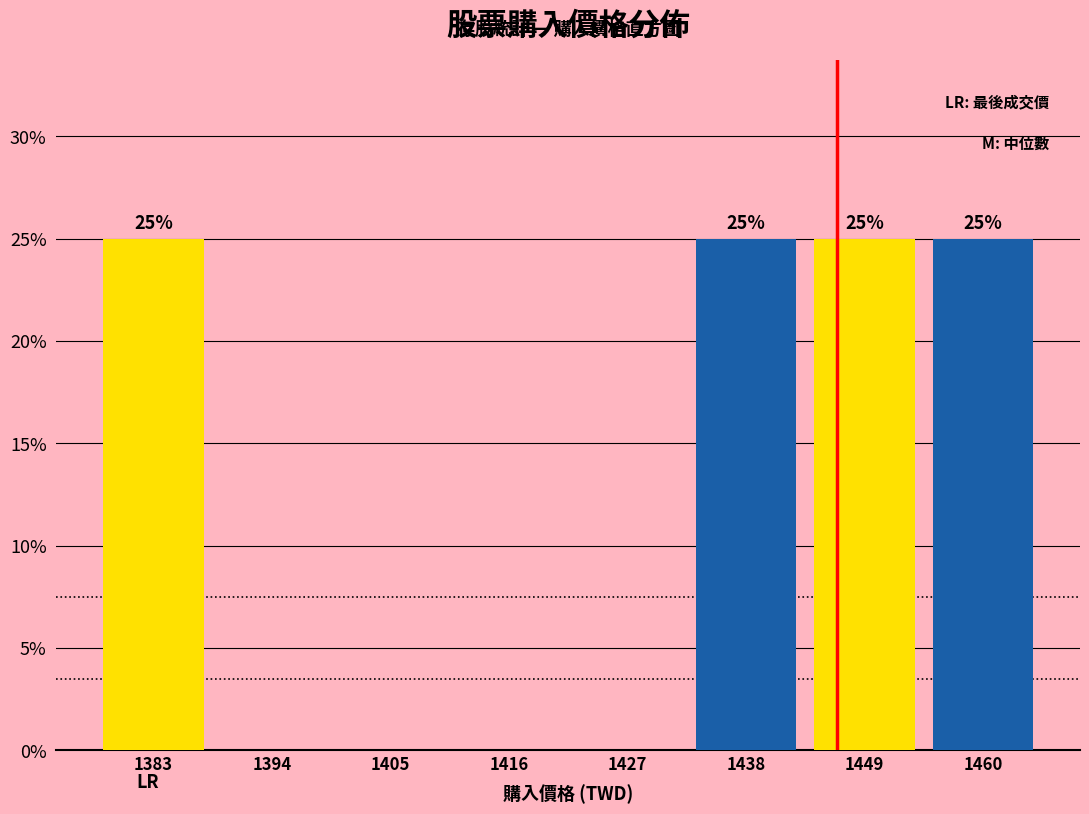

At which category is the sum across all series the highest?

1449